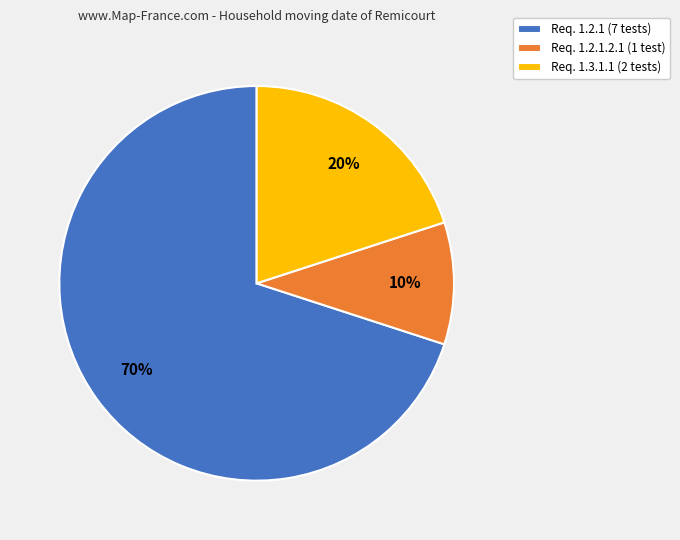

To the nearest percent, what is the difference between the largest and smallest slice percentages?

60%